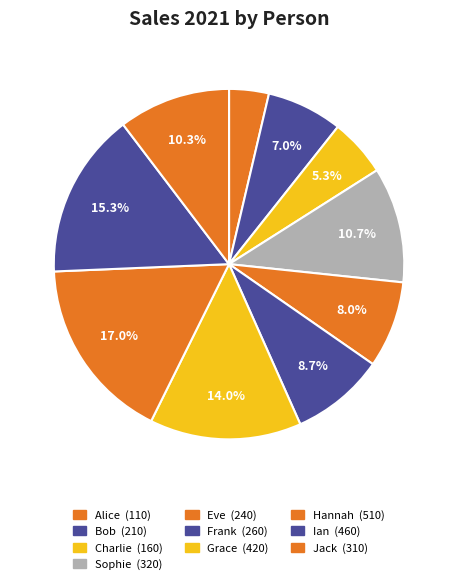

How many slices are in this pie chart?

10